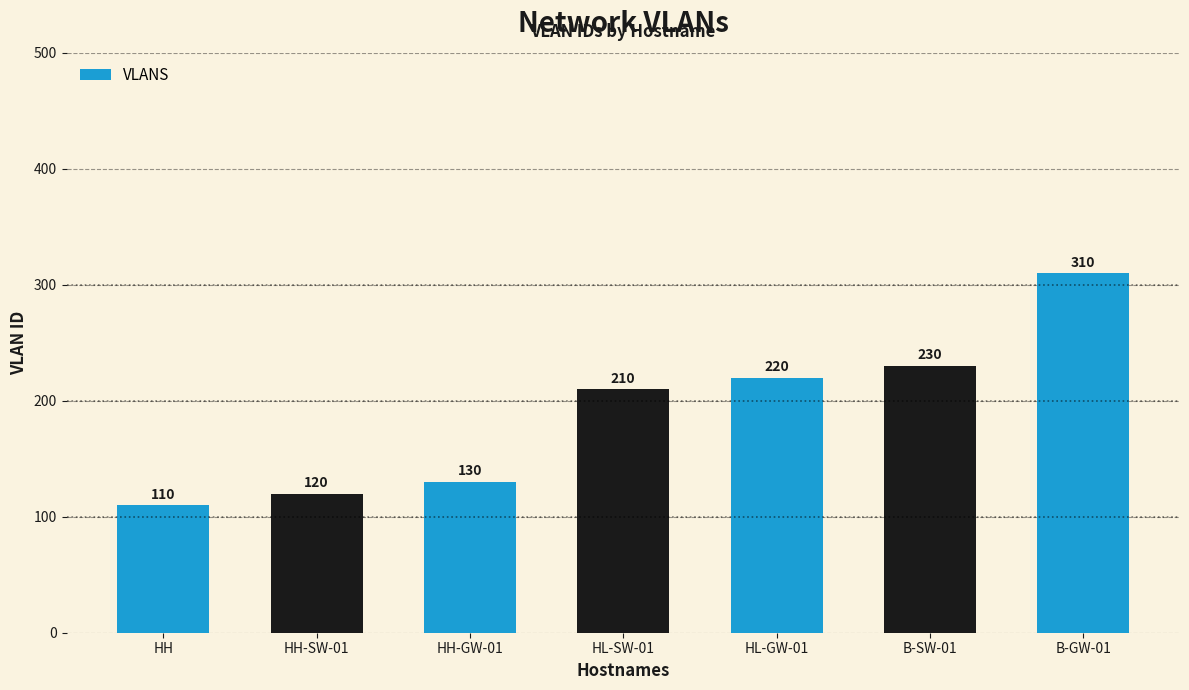

List the labels in order of value, largest first.

B-GW-01, B-SW-01, HL-GW-01, HL-SW-01, HH-GW-01, HH-SW-01, HH